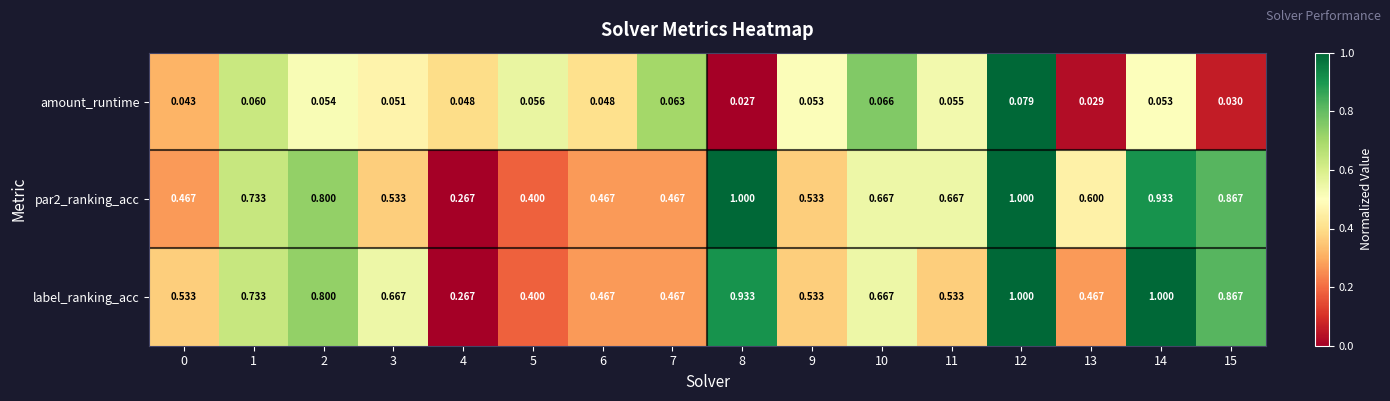

How many series are shown in this chart?

3